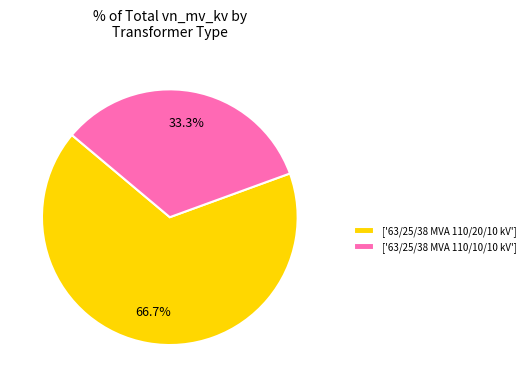

Which slice is the smallest?

['63/25/38 MVA 110/10/10 kV']